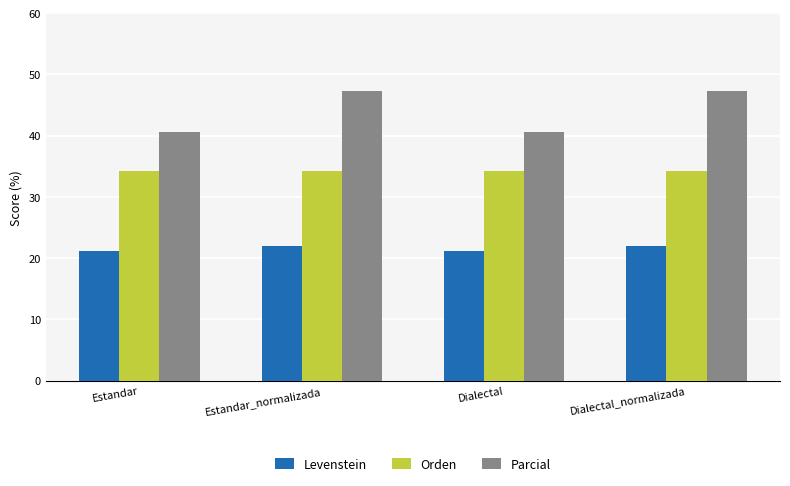

Where does the Parcial series first go above 47?

Estandar_normalizada